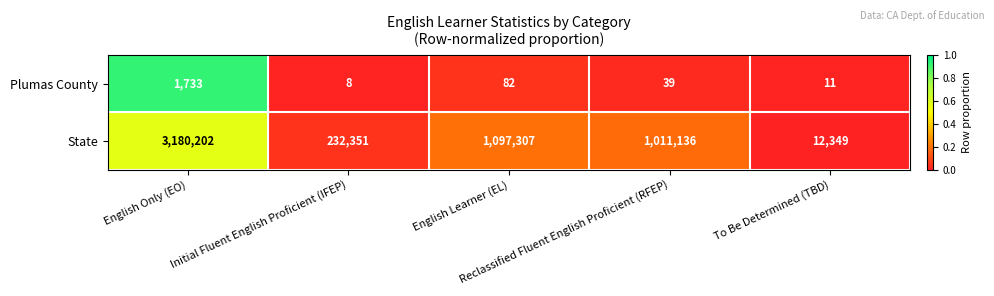

What is the difference between the maximum and minimum values in the Plumas County series?

1725